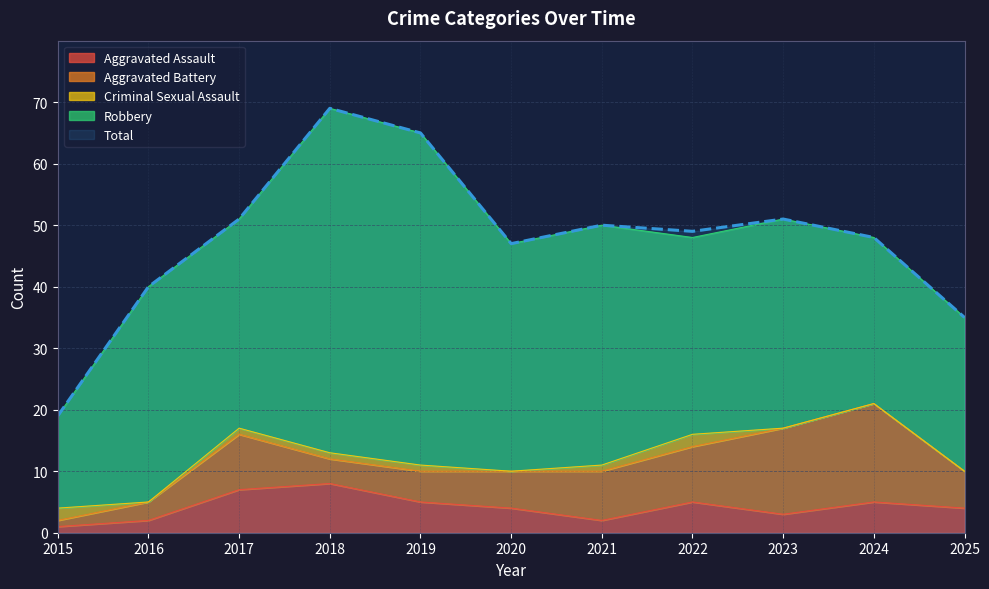

Is it true that Aggravated Assault equals 2 at 2019?

False